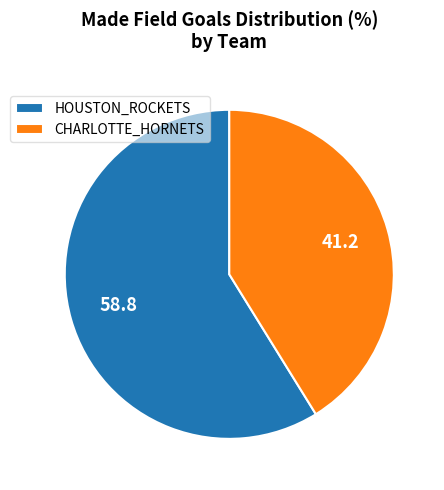

Do CHARLOTTE_HORNETS and HOUSTON_ROCKETS together represent more than half of the pie?

Yes